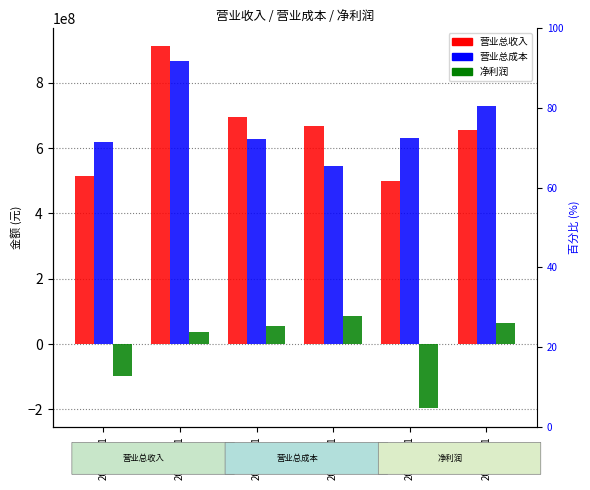

Which series changed the most between 20141231 and 20181231?

净利润